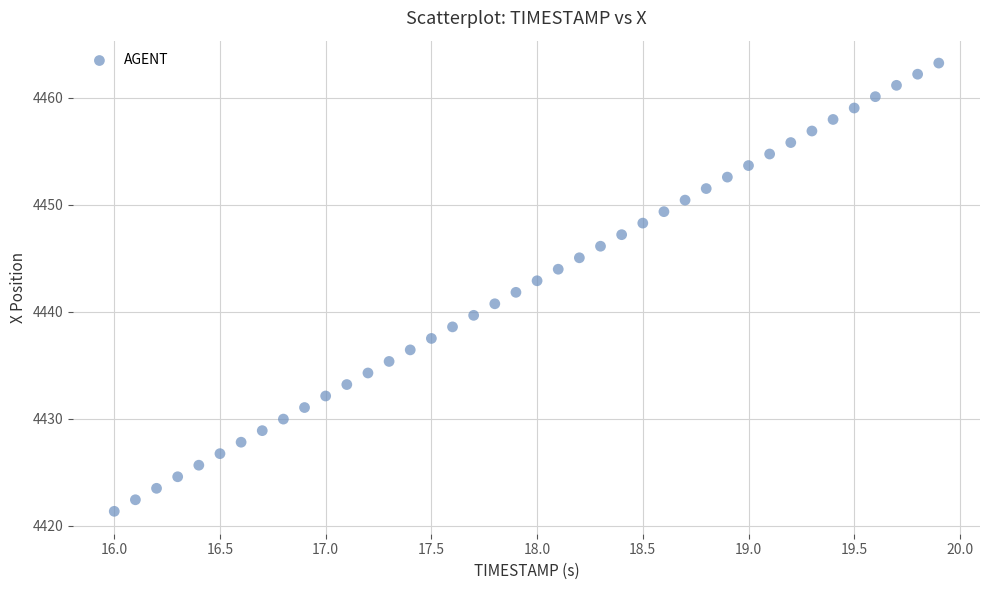

What is the range of X values (max minus min)?

3.9